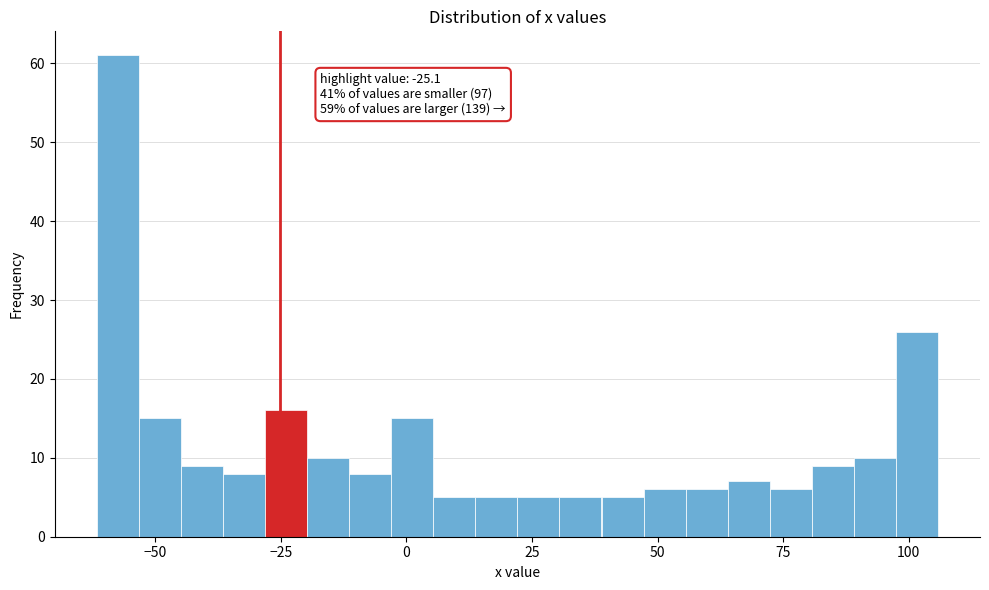

Around what value on the x-axis is the tallest bar? Give the approximate position of its centre, as read against the axis.

-55